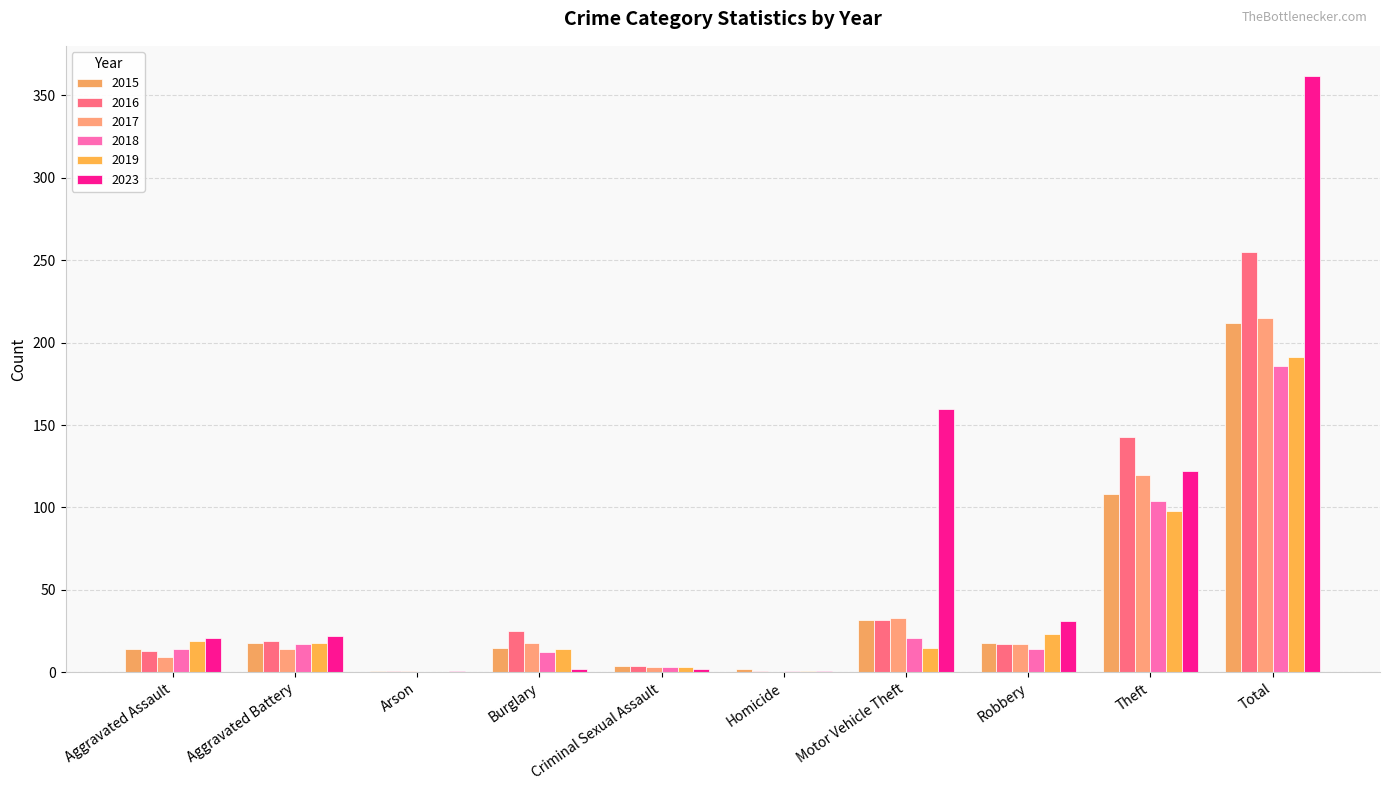

The 2015 series shows 18 at Aggravated Battery. True or false?

True